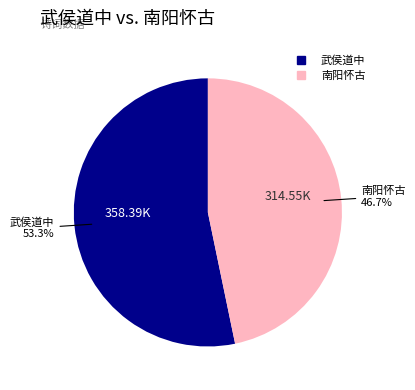

Is there a majority slice in this chart?

Yes